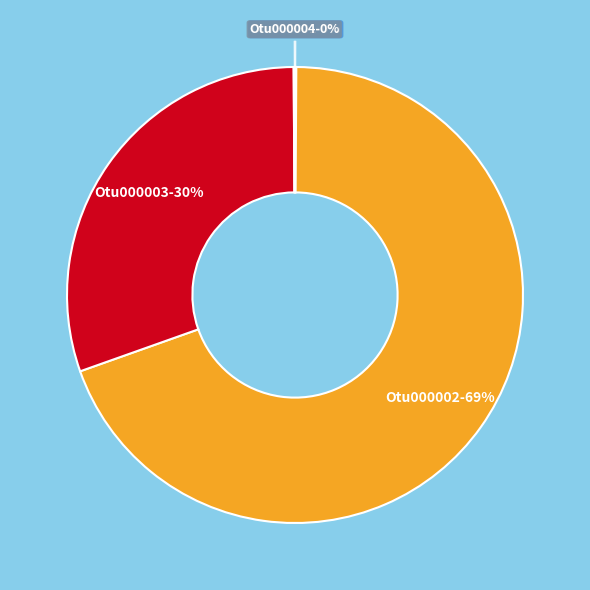

To the nearest percent, what is the average slice percentage?

25%